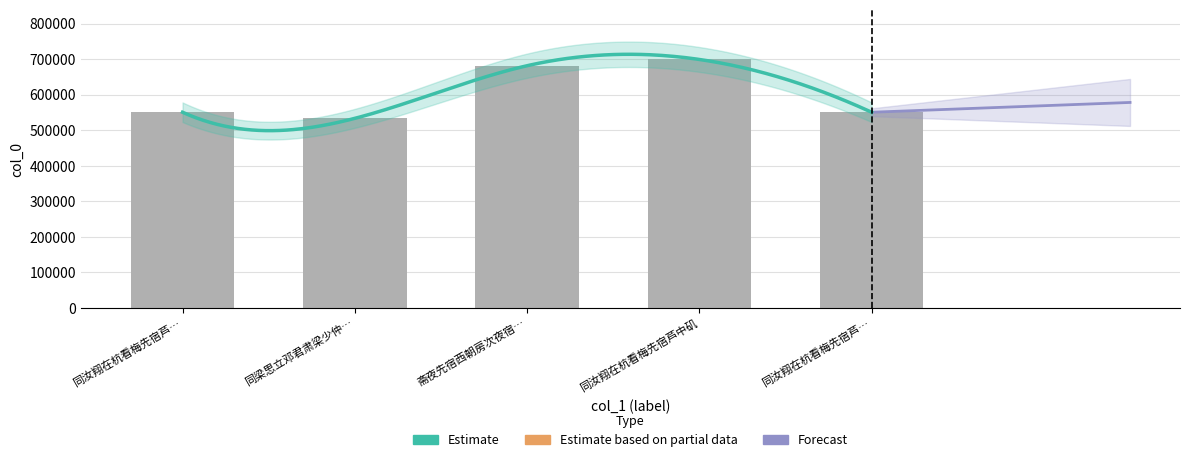

Rank the categories by value from lowest to highest.

同梁思立邓君肃梁少仲…, 同汝翔在杭看梅先宿芦…, 同汝翔在杭看梅先宿芦…, 斋夜先宿西朝房次夜宿…, 同汝翔在杭看梅先宿芦中矶